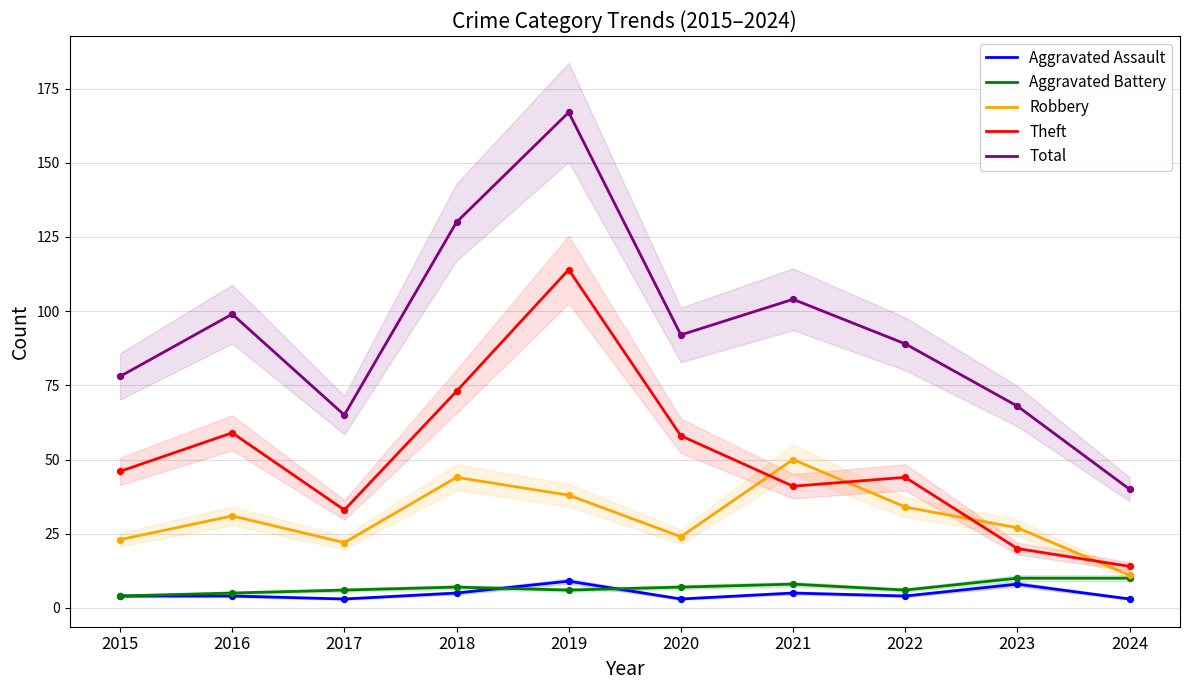

At which category is the sum across all series the highest?

2019